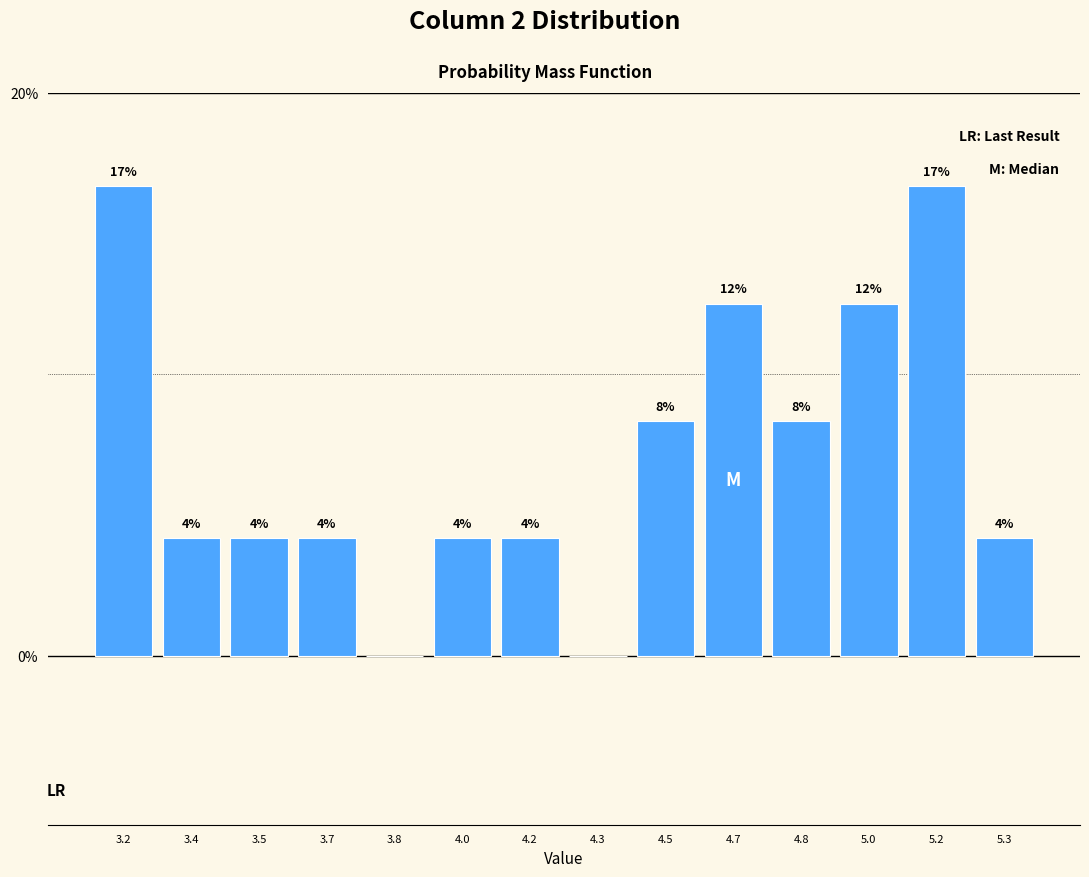

Are the bars horizontal?

No